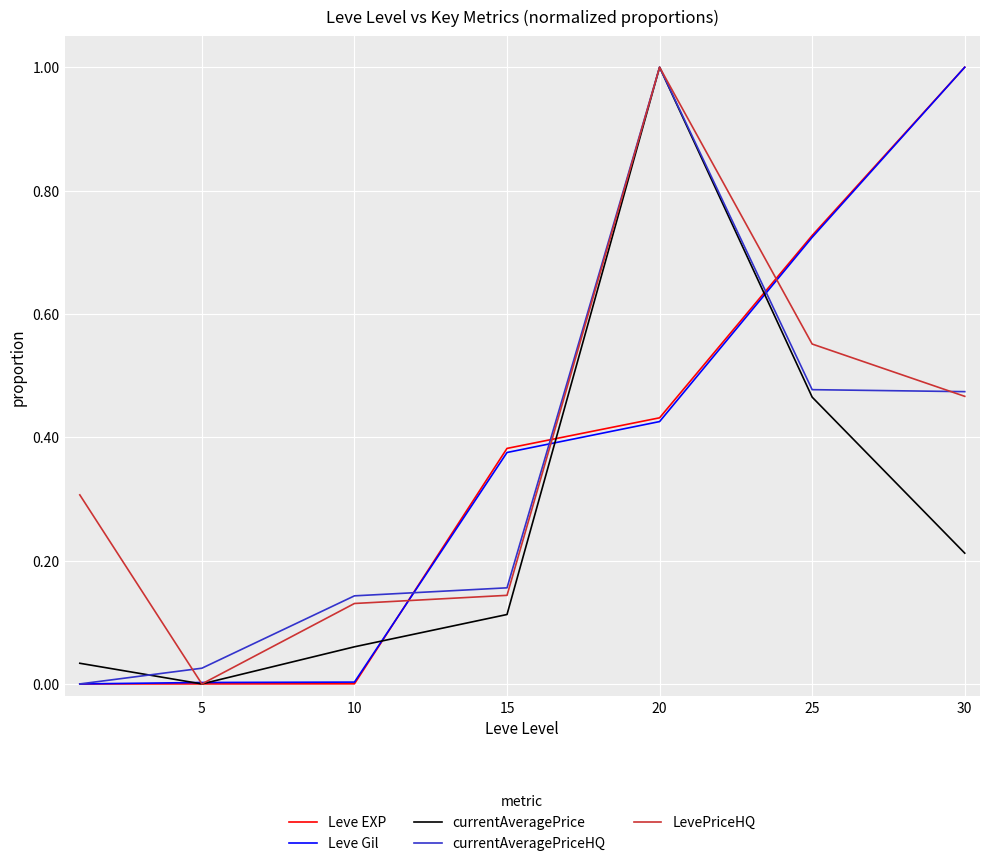

What is the greatest value displayed?

1.0